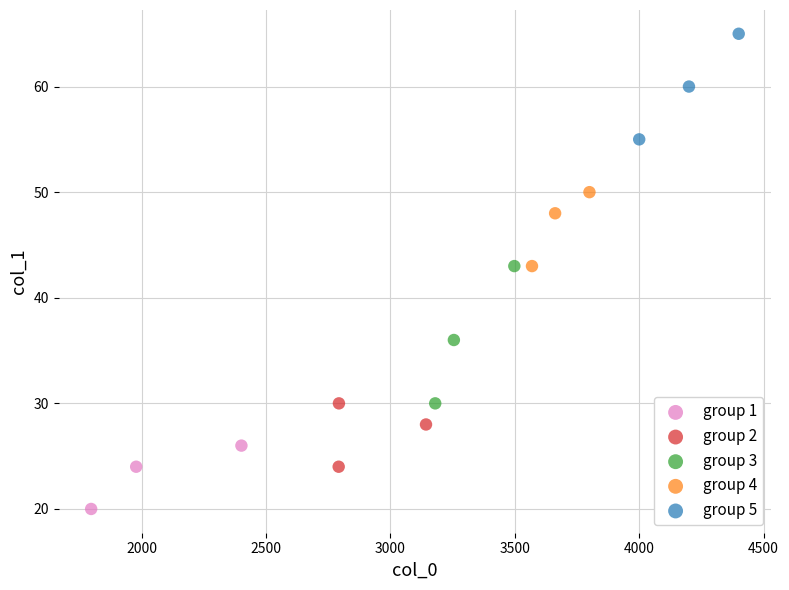

Which series contains the lowest Y value?

group 1